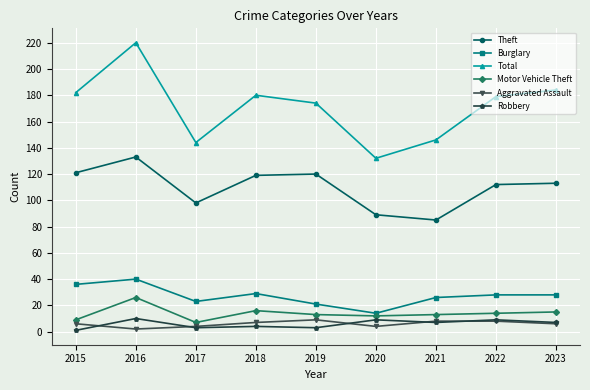

The Burglary series shows 51 at 2018. True or false?

False